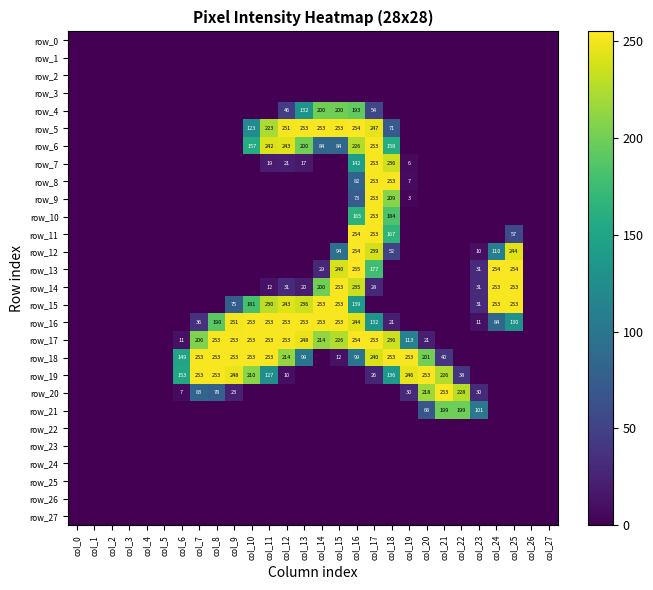

At how many categories does at least one series exceed 107?

19